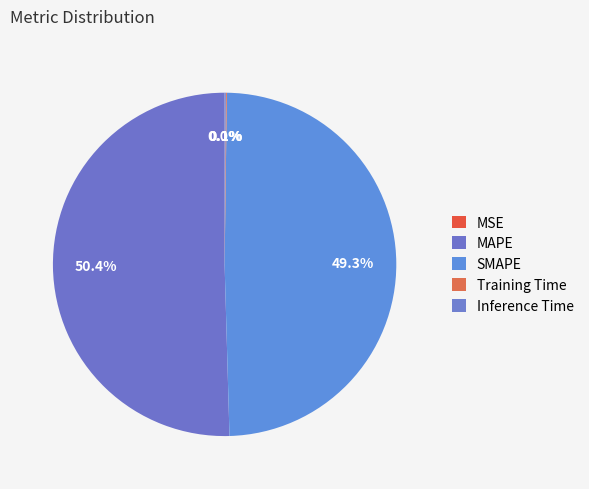

How many segments does this pie chart have?

5